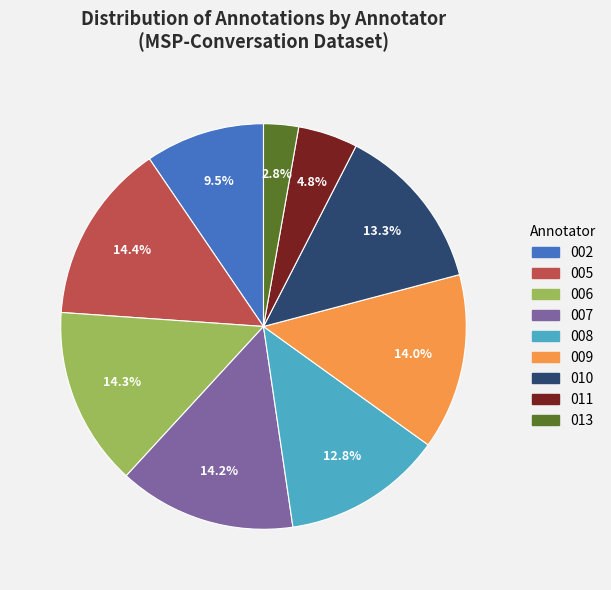

Is there any slice that represents more than half of the pie?

No